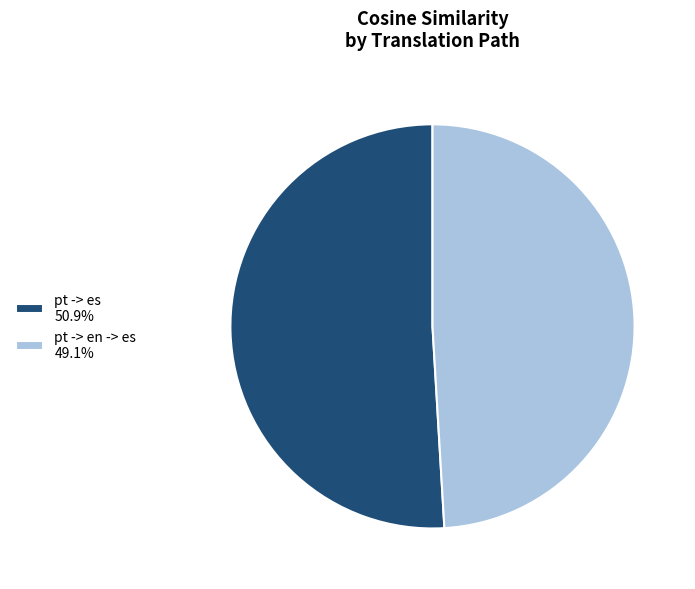

Does any single category account for the majority?

Yes